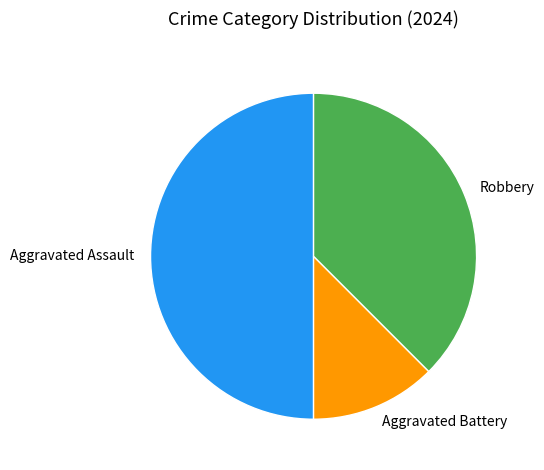

Is Aggravated Battery the majority of the pie?

No